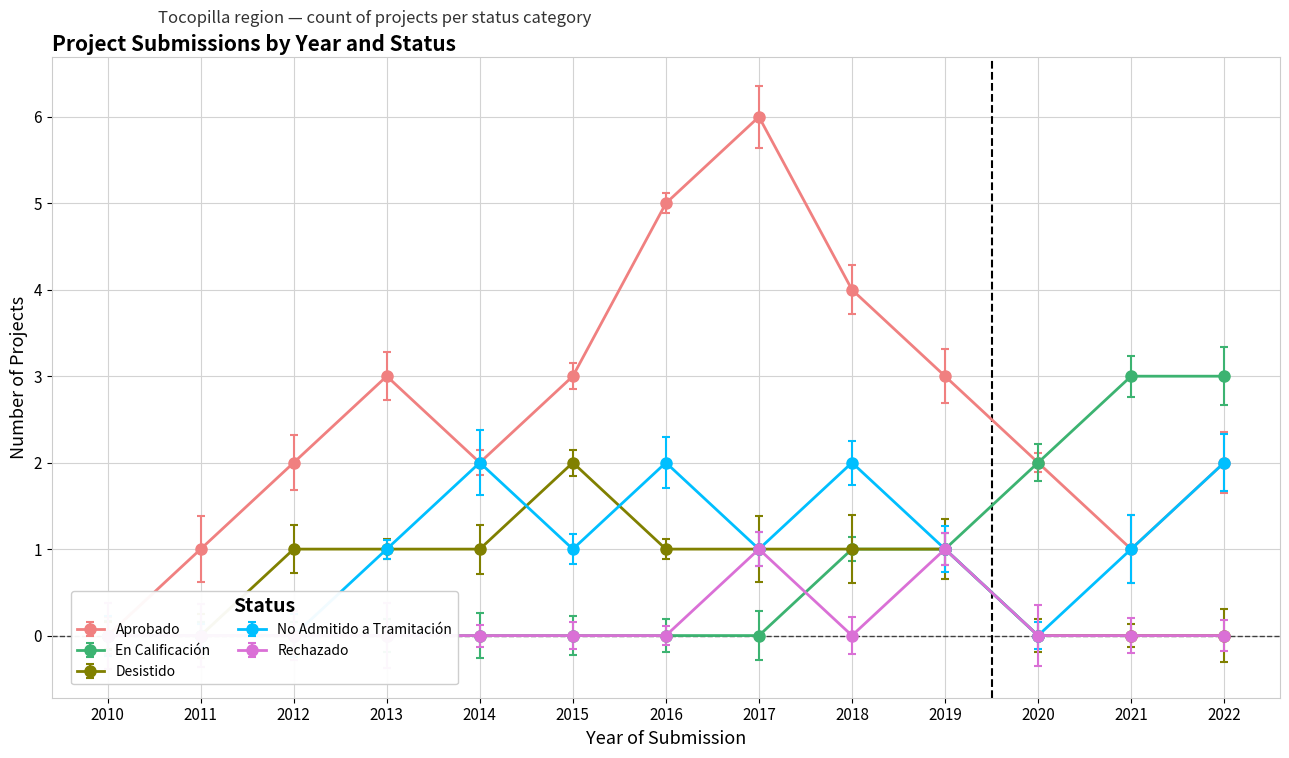

Which series has the widest spread of values?

Aprobado